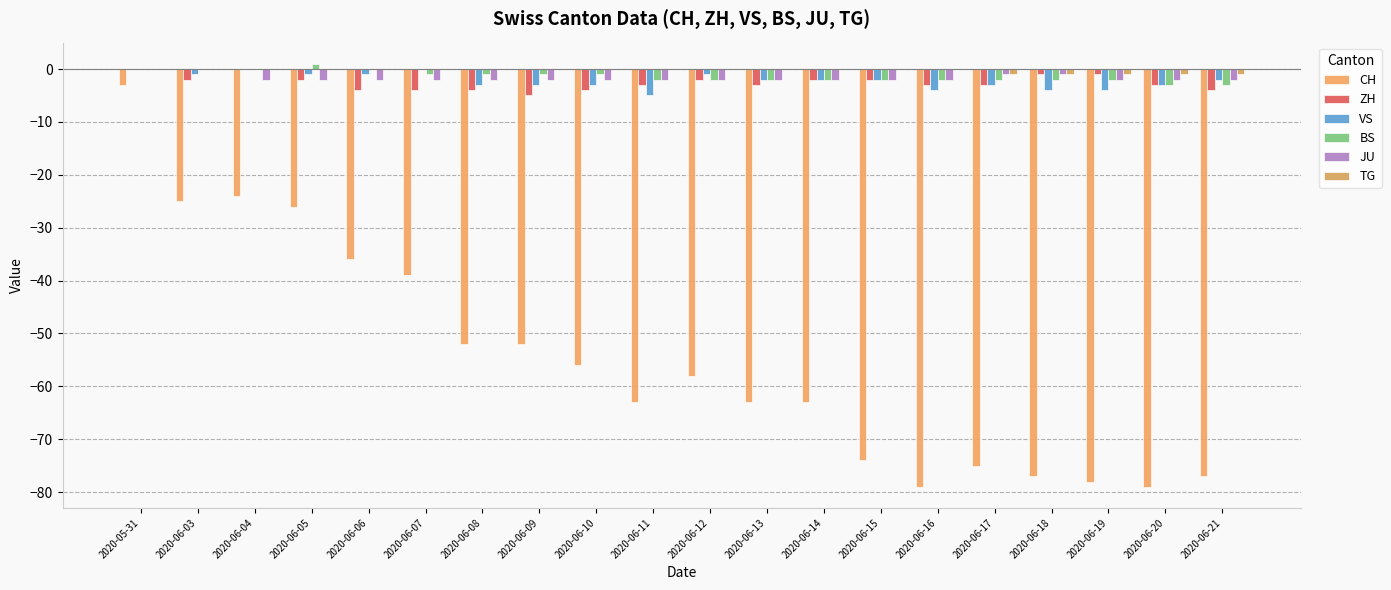

How many data points in BS are above -2?

9